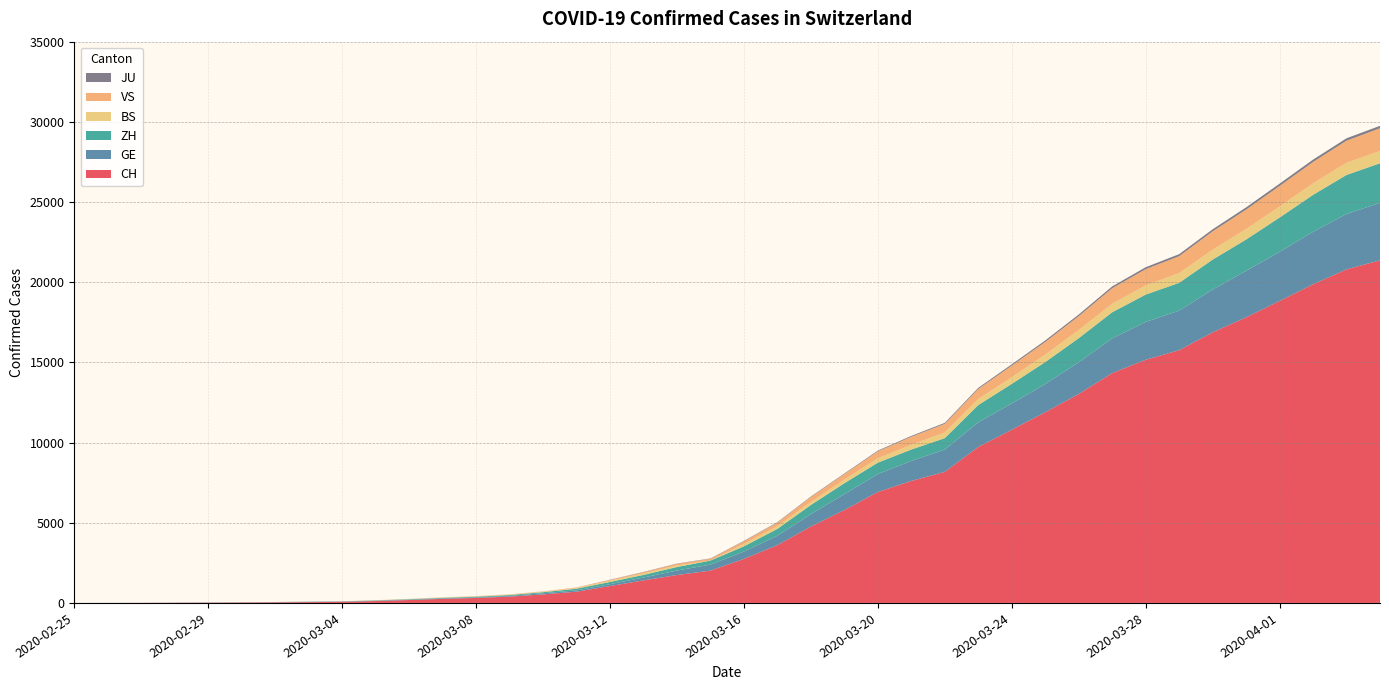

Reading right to left, what are all the values shown in this chart?

CH: 2020-04-04=21366	2020-04-03=20800	2020-04-02=19872	2020-04-01=18830	2020-03-31=17807	2020-03-30=16873	2020-03-29=15760	2020-03-28=15163	2020-03-27=14331	2020-03-26=13027	2020-03-25=11891	2020-03-24=10799	2020-03-23=9728	2020-03-22=8173	2020-03-21=7606	2020-03-20=6916	2020-03-19=5790	2020-03-18=4764	2020-03-17=3602	2020-03-16=2743	2020-03-15=2015	2020-03-14=1740	2020-03-13=1405	2020-03-12=1053	2020-03-11=701	2020-03-10=532	2020-03-09=395	2020-03-08=311	2020-03-07=254	2020-03-06=182	2020-03-05=117	2020-03-04=73	2020-03-03=54	2020-03-02=37	2020-03-01=27	2020-02-29=20	2020-02-28=13	2020-02-27=6	2020-02-26=2	2020-02-25=1
GE: 2020-04-04=3584	2020-04-03=3456	2020-04-02=3270	2020-04-01=3059	2020-03-31=2902	2020-03-30=2673	2020-03-29=2466	2020-03-28=2360	2020-03-27=2164	2020-03-26=1979	2020-03-25=1757	2020-03-24=1636	2020-03-23=1536	2020-03-22=1391	2020-03-21=1248	2020-03-20=1119	2020-03-19=994	2020-03-18=775	2020-03-17=587	2020-03-16=460	2020-03-15=374	2020-03-14=281	2020-03-13=178	2020-03-12=114	2020-03-11=84	2020-03-10=73	2020-03-09=47	2020-03-08=38	2020-03-07=30	2020-03-06=19	2020-03-05=15	2020-03-04=11	2020-03-03=11	2020-03-02=8	2020-03-01=8	2020-02-29=6	2020-02-28=4	2020-02-27=1	2020-02-26=1	2020-02-25=0
ZH: 2020-04-04=2467	2020-04-03=2434	2020-04-02=2306	2020-04-01=2142	2020-03-31=1953	2020-03-30=1862	2020-03-29=1736	2020-03-28=1704	2020-03-27=1630	2020-03-26=1503	2020-03-25=1371	2020-03-24=1224	2020-03-23=1076	2020-03-22=712	2020-03-21=712	2020-03-20=712	2020-03-19=680	2020-03-18=569	2020-03-17=430	2020-03-16=327	2020-03-15=251	2020-03-14=219	2020-03-13=164	2020-03-12=141	2020-03-11=102	2020-03-10=63	2020-03-09=50	2020-03-08=41	2020-03-07=35	2020-03-06=30	2020-03-05=24	2020-03-04=16	2020-03-03=14	2020-03-02=11	2020-03-01=7	2020-02-29=6	2020-02-28=2	2020-02-27=2	2020-02-26=2	2020-02-25=1
BS: 2020-04-04=767	2020-04-03=754	2020-04-02=714	2020-04-01=687	2020-03-31=653	2020-03-30=617	2020-03-29=605	2020-03-28=569	2020-03-27=530	2020-03-26=501	2020-03-25=462	2020-03-24=410	2020-03-23=374	2020-03-22=356	2020-03-21=297	2020-03-20=270	2020-03-19=220	2020-03-18=181	2020-03-17=164	2020-03-16=143	2020-03-15=0	2020-03-14=100	2020-03-13=92	2020-03-12=73	2020-03-11=49	2020-03-10=33	2020-03-09=28	2020-03-08=24	2020-03-07=21	2020-03-06=15	2020-03-05=8	2020-03-04=3	2020-03-03=3	2020-03-02=1	2020-03-01=1	2020-02-29=1	2020-02-28=1	2020-02-27=1	2020-02-26=0	2020-02-25=0
VS: 2020-04-04=1415	2020-04-03=1382	2020-04-02=1333	2020-04-01=1281	2020-03-31=1211	2020-03-30=1144	2020-03-29=1055	2020-03-28=1017	2020-03-27=968	2020-03-26=874	2020-03-25=793	2020-03-24=728	2020-03-23=628	2020-03-22=535	2020-03-21=498	2020-03-20=436	2020-03-19=349	2020-03-18=312	2020-03-17=225	2020-03-16=172	2020-03-15=115	2020-03-14=98	2020-03-13=76	2020-03-12=53	2020-03-11=30	2020-03-10=22	2020-03-09=17	2020-03-08=12	2020-03-07=7	2020-03-06=6	2020-03-05=5	2020-03-04=4	2020-03-03=3	2020-03-02=3	2020-03-01=2	2020-02-29=1	2020-02-28=1	2020-02-27=0	2020-02-26=0	2020-02-25=0
JU: 2020-04-04=0	2020-04-03=0	2020-04-02=0	2020-04-01=0	2020-03-31=0	2020-03-30=0	2020-03-29=0	2020-03-28=0	2020-03-27=0	2020-03-26=0	2020-03-25=0	2020-03-24=0	2020-03-23=0	2020-03-22=0	2020-03-21=0	2020-03-20=0	2020-03-19=0	2020-03-18=0	2020-03-17=0	2020-03-16=0	2020-03-15=0	2020-03-14=0	2020-03-13=0	2020-03-12=0	2020-03-11=0	2020-03-10=0	2020-03-09=0	2020-03-08=0	2020-03-07=0	2020-03-06=0	2020-03-05=0	2020-03-04=0	2020-03-03=0	2020-03-02=0	2020-03-01=0	2020-02-29=0	2020-02-28=0	2020-02-27=0	2020-02-26=0	2020-02-25=0